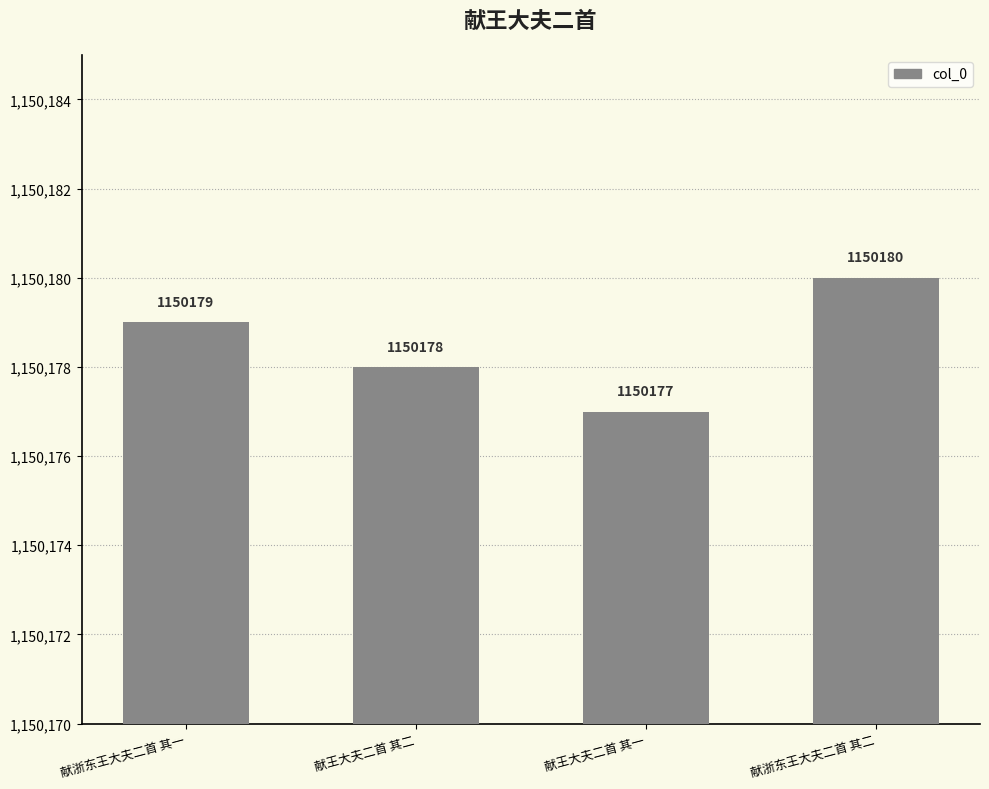

What is the ratio of the value at 献王大夫二首 其二 to the value at 献王大夫二首 其一?

1.0